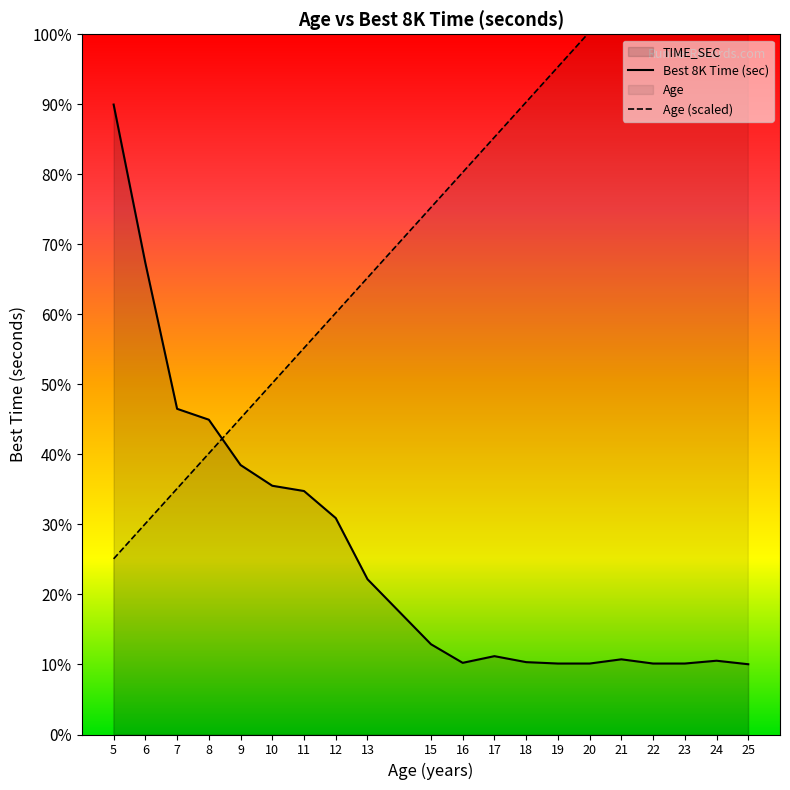

How many data points in Best 8K Time (sec) are above 1379?

9